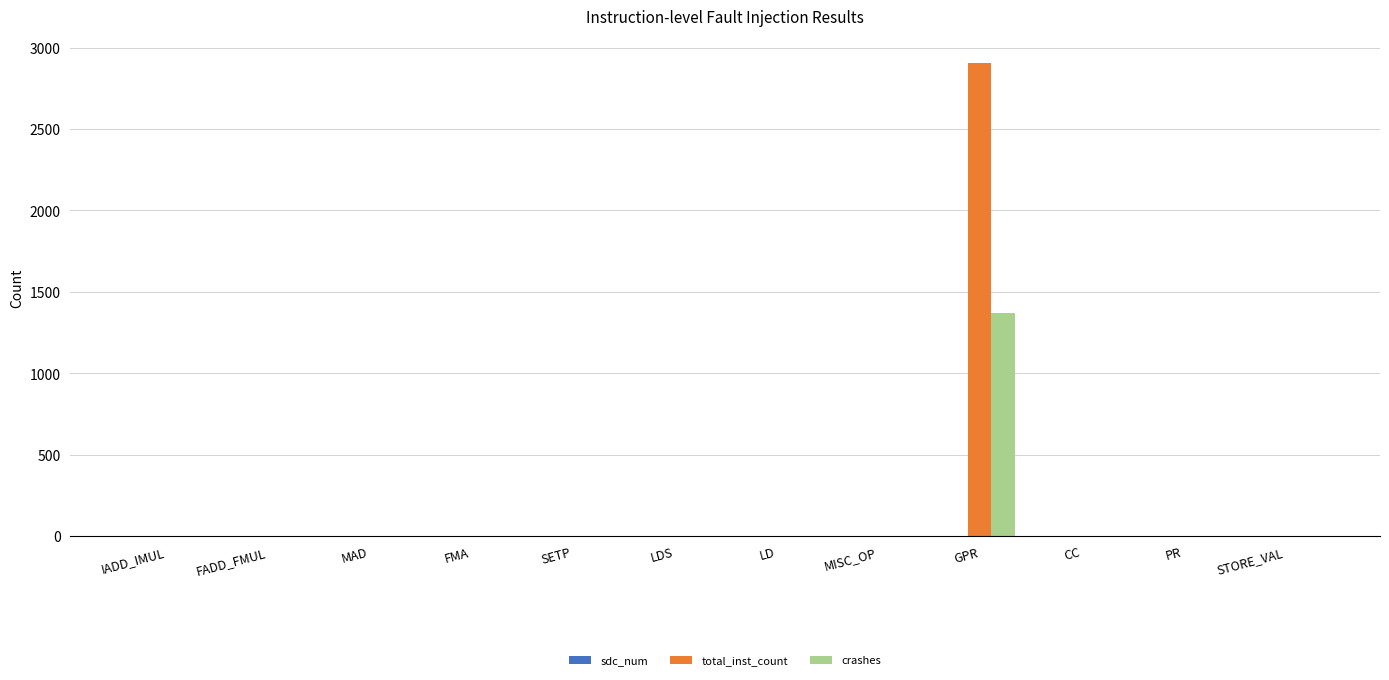

Count the number of data series in this chart.

3